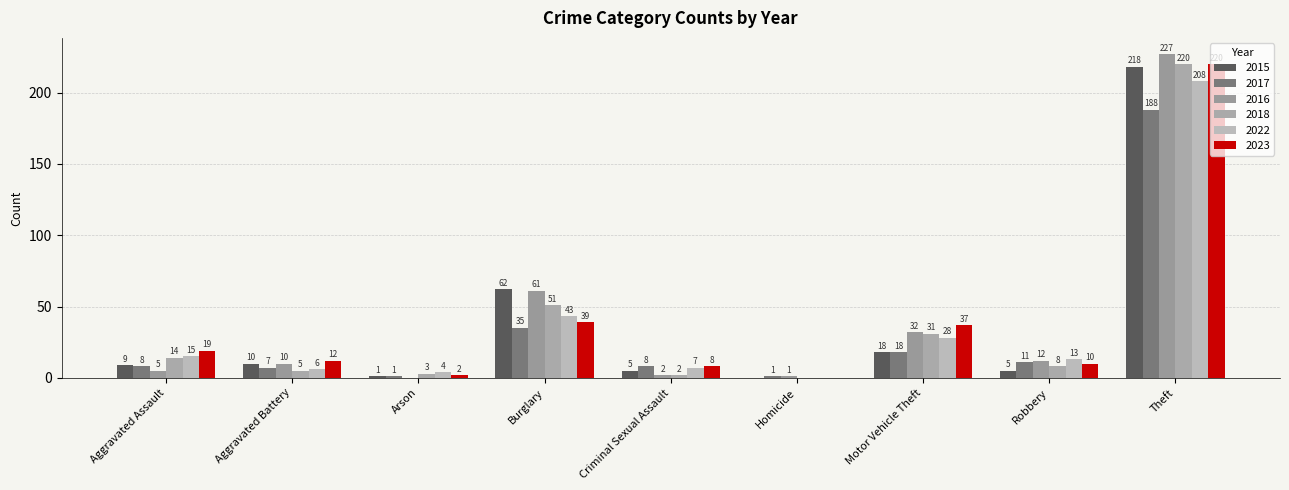

What is the label of the 7th bar from the right?

Arson